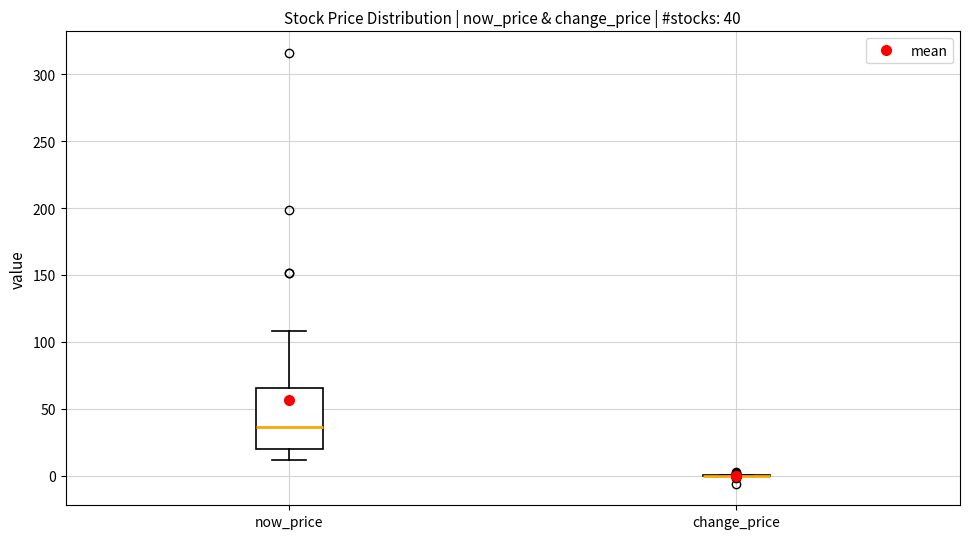

Which box is the tallest, from its lower edge to its upper edge?

now_price